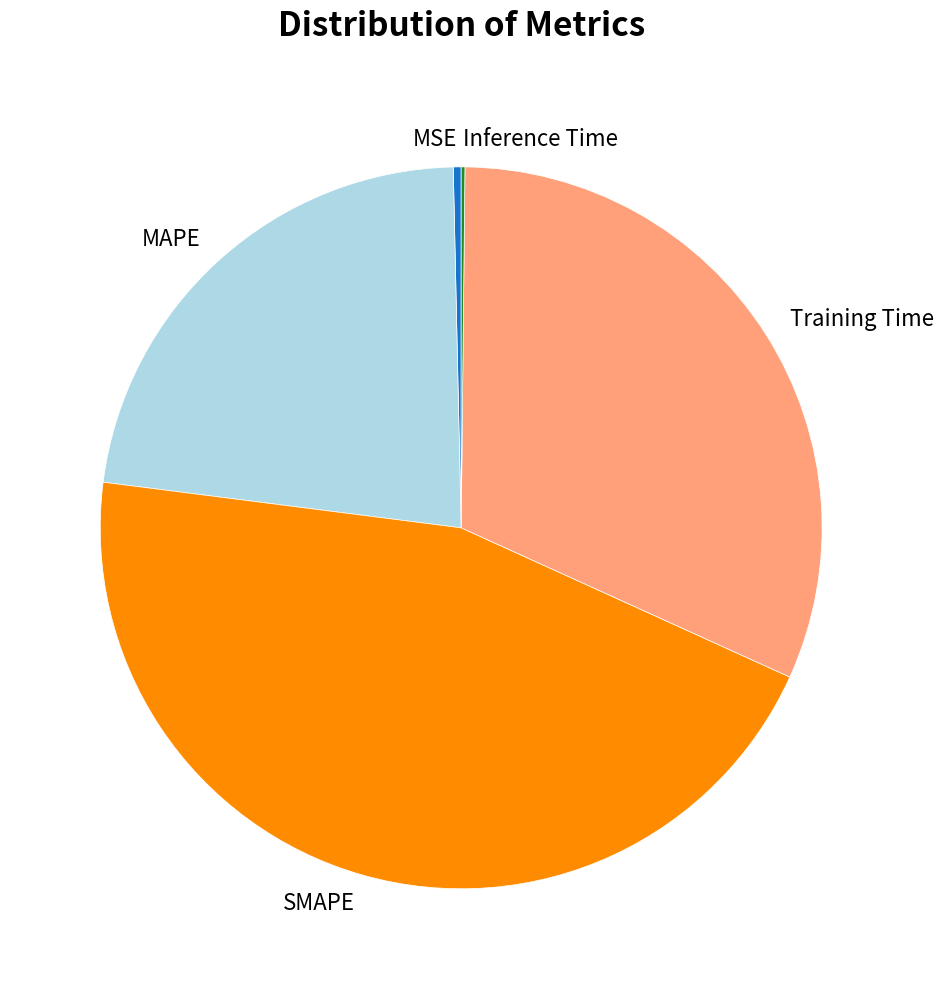

Is MSE the majority of the pie?

No